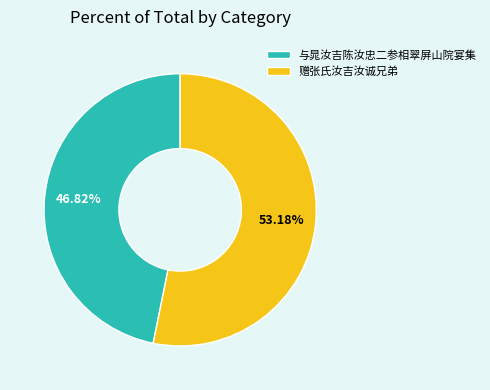

How many slices are in this pie chart?

2